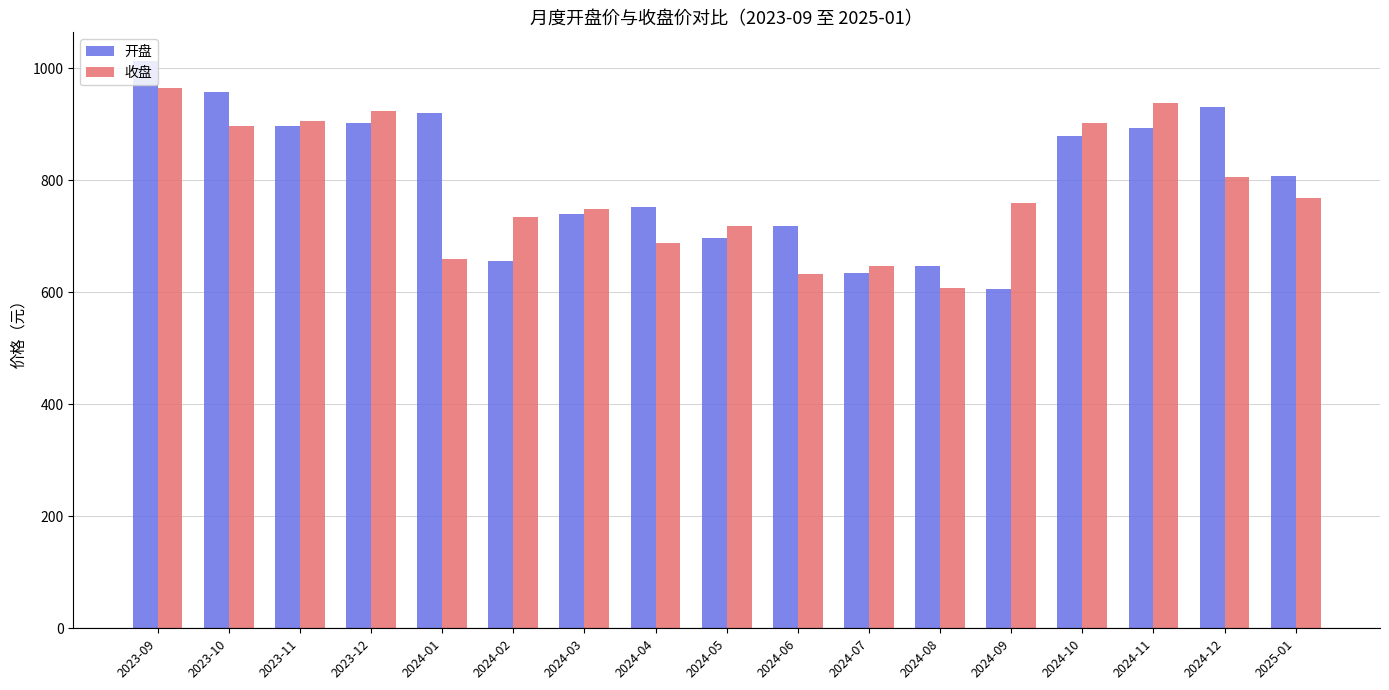

What is the spread (max minus min) of values at 2024-12?

125.3